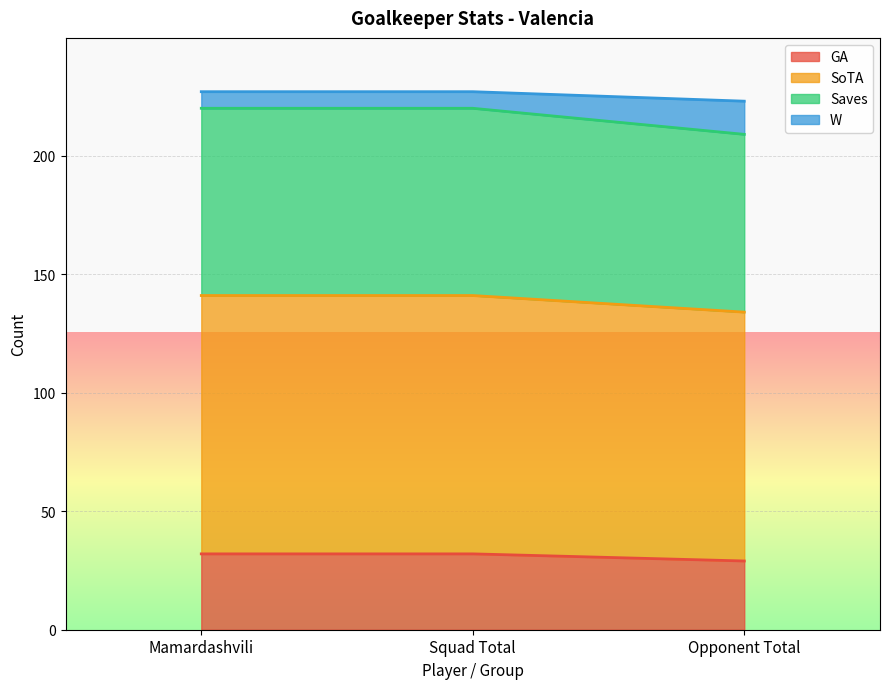

What is the total value across all series at Mamardashvili?

227